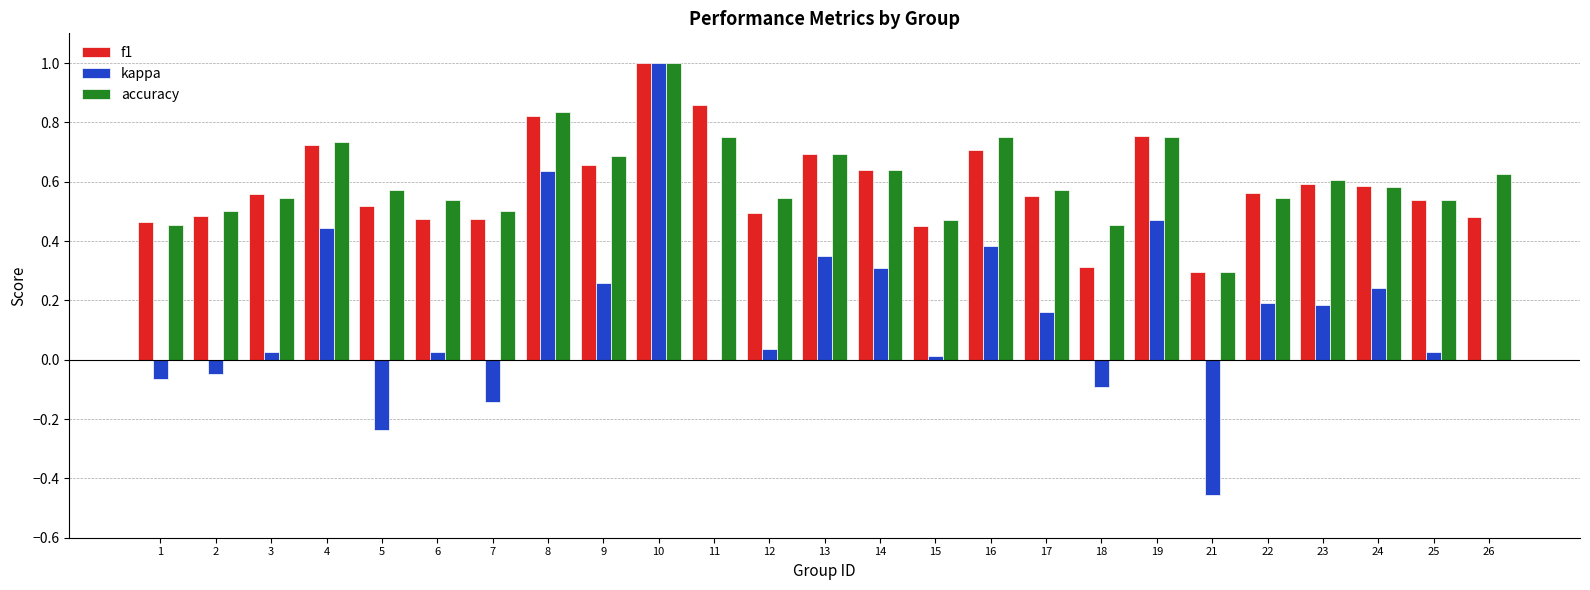

Which series changed the most between 9 and 17?

accuracy